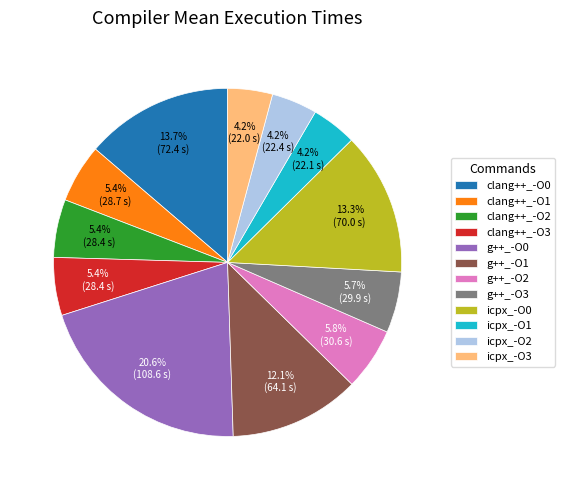

Which slice is the largest?

g++_-O0